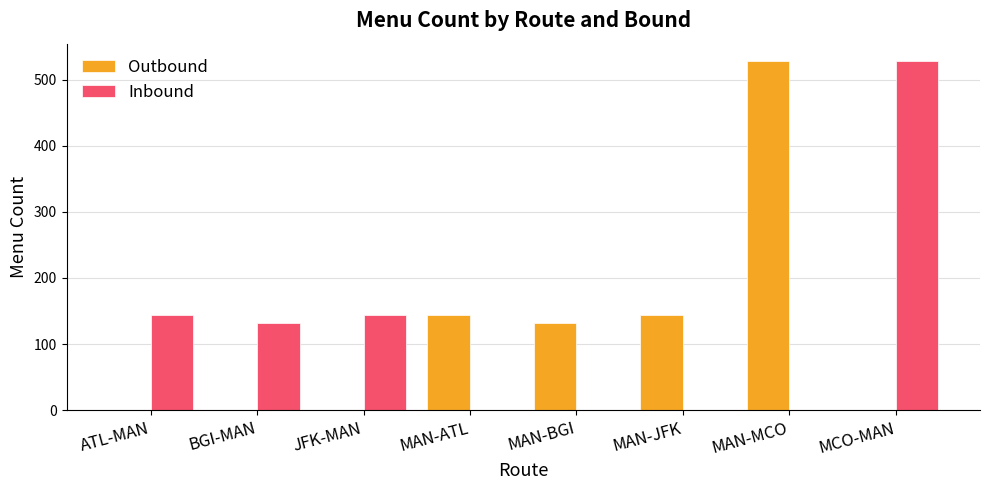

The value of Outbound at JFK-MAN is 0. True or false?

True